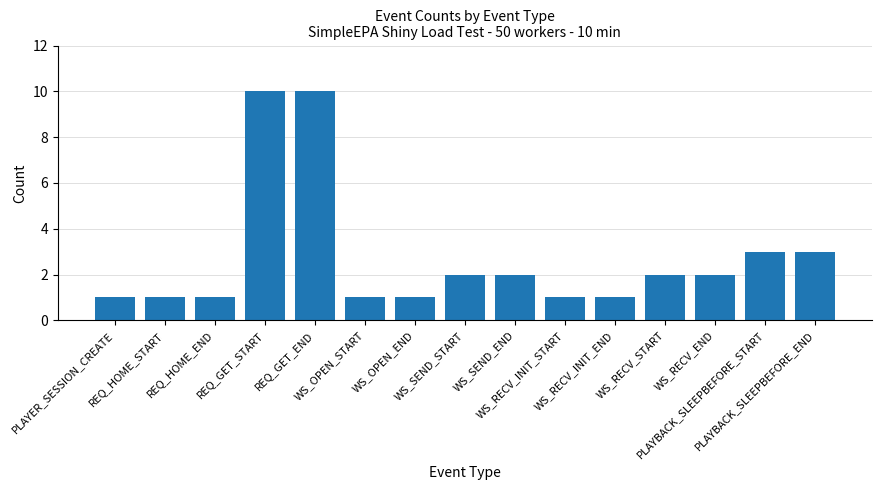

What is the difference between the maximum and minimum values?

9